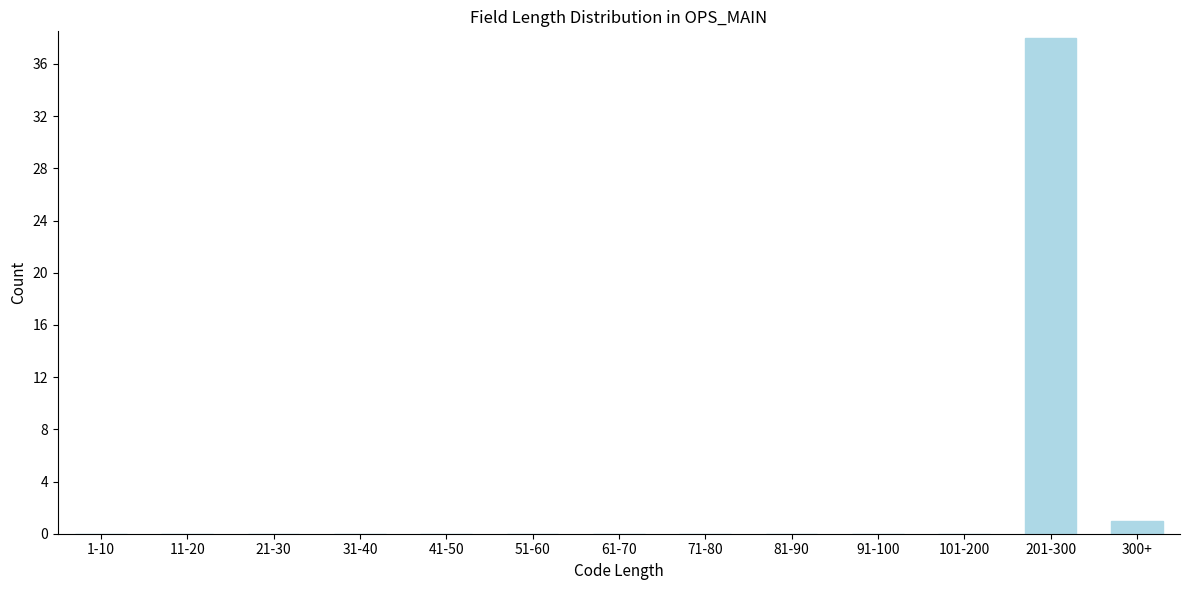

Reading right to left, extract all data points from this chart.

300+=1	201-300=38	101-200=0	91-100=0	81-90=0	71-80=0	61-70=0	51-60=0	41-50=0	31-40=0	21-30=0	11-20=0	1-10=0